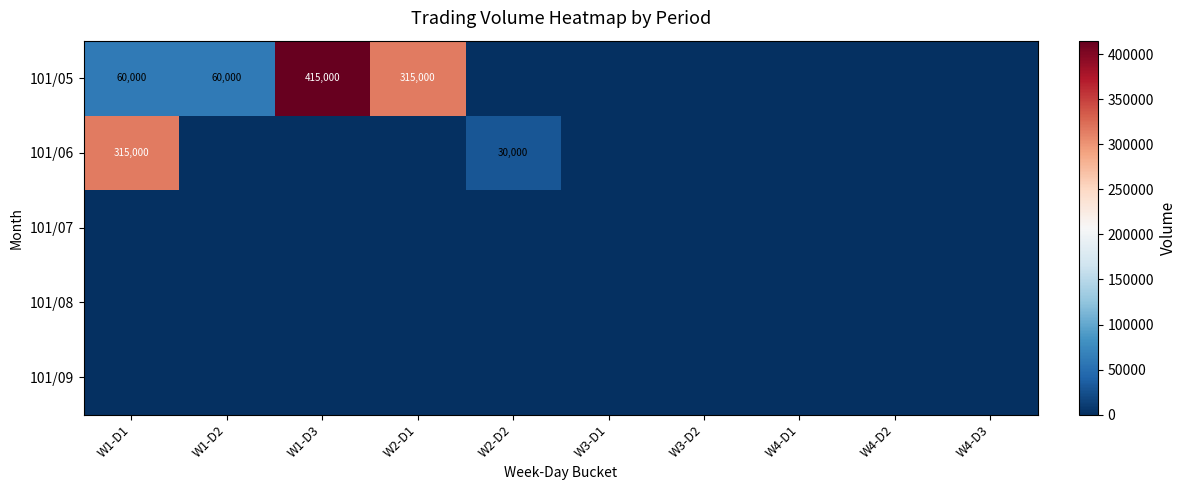

Between W2-D1 and W2-D2, which is larger?

W2-D1